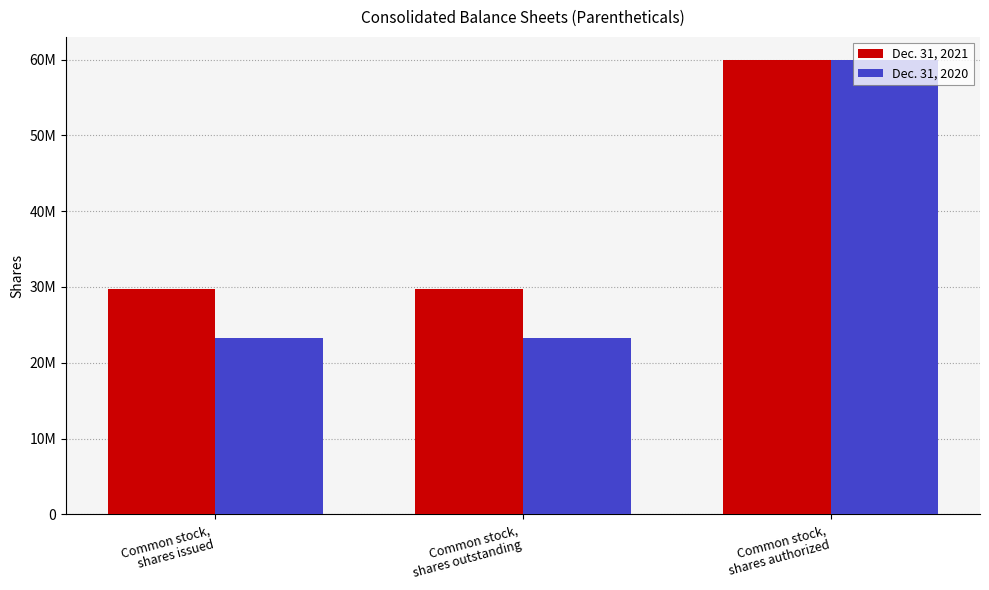

Which series has the largest total across all categories?

Dec. 31, 2021